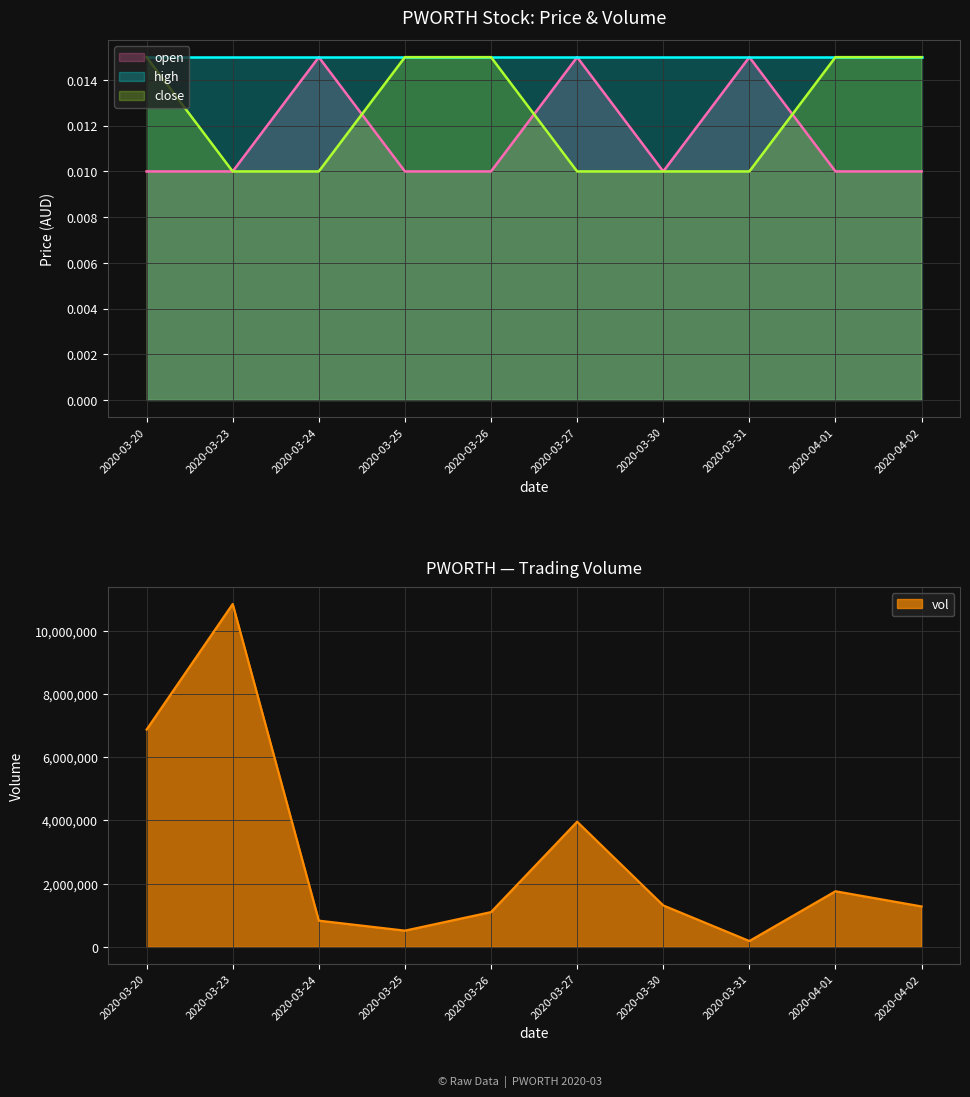

At 2020-04-02, list the series in order from largest to smallest.

vol, close, open